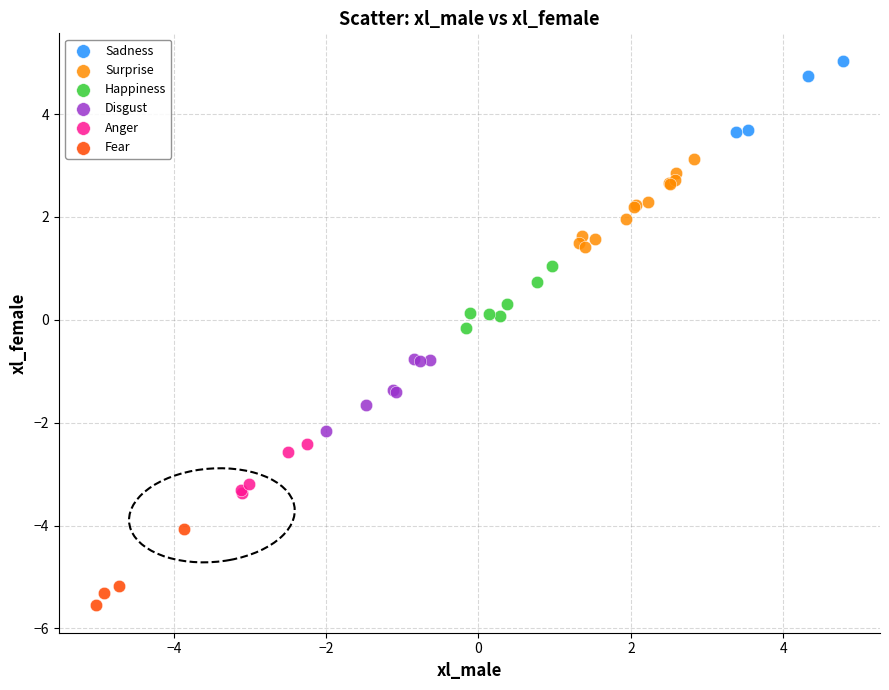

Which series contains the highest Y value?

Sadness